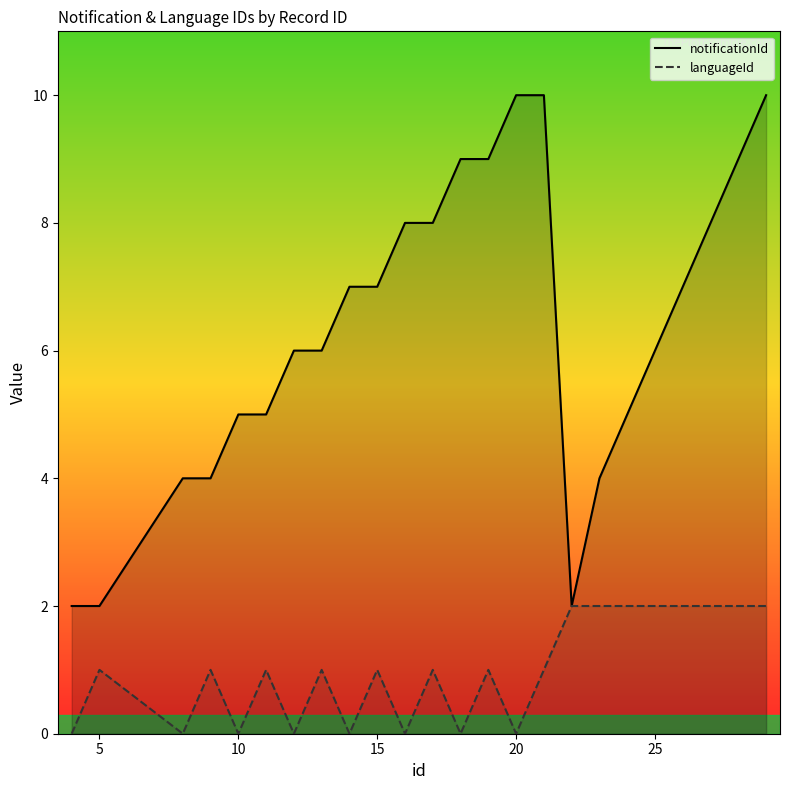

The languageId series shows 0 at 25. True or false?

False